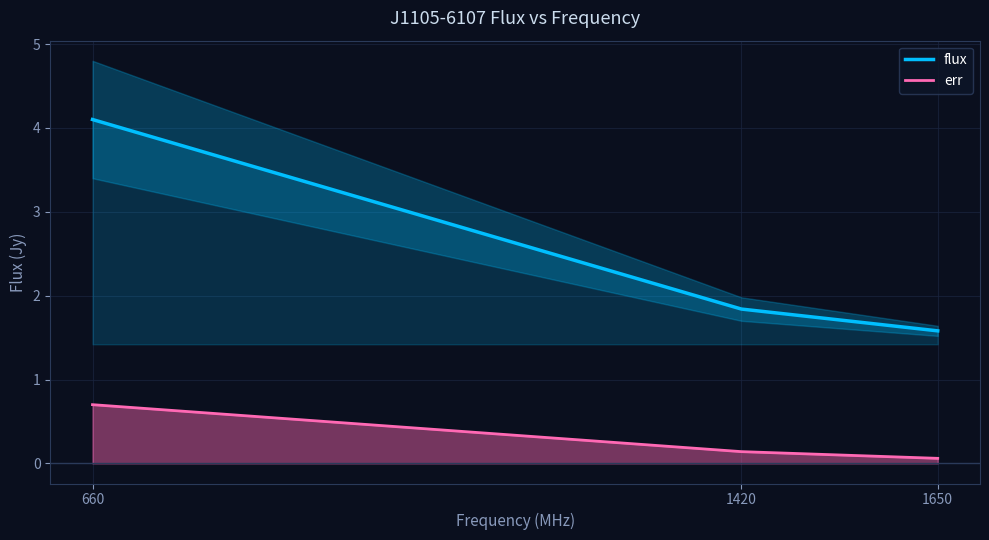

How many series are shown in this chart?

2